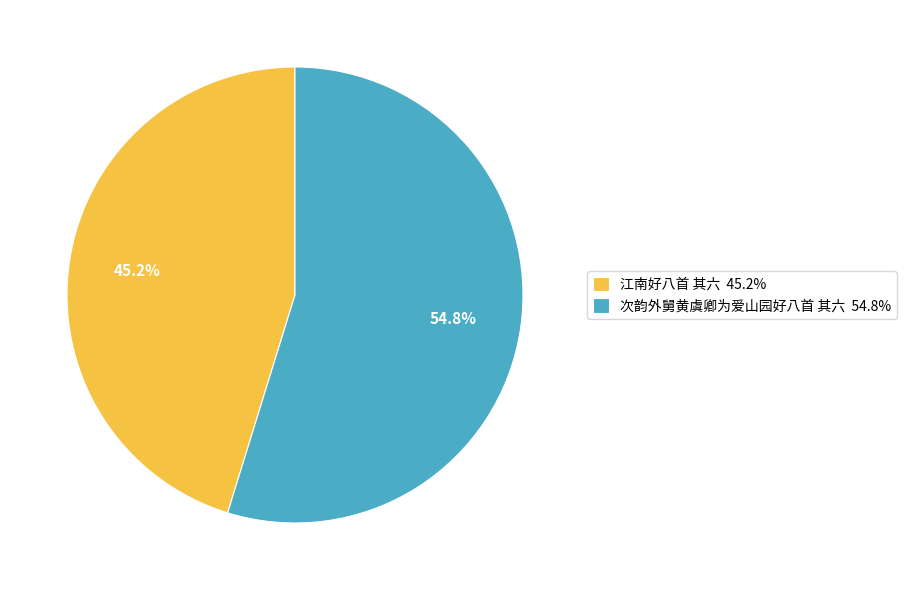

Does 江南好八首 其六 represent more than half of the total?

No